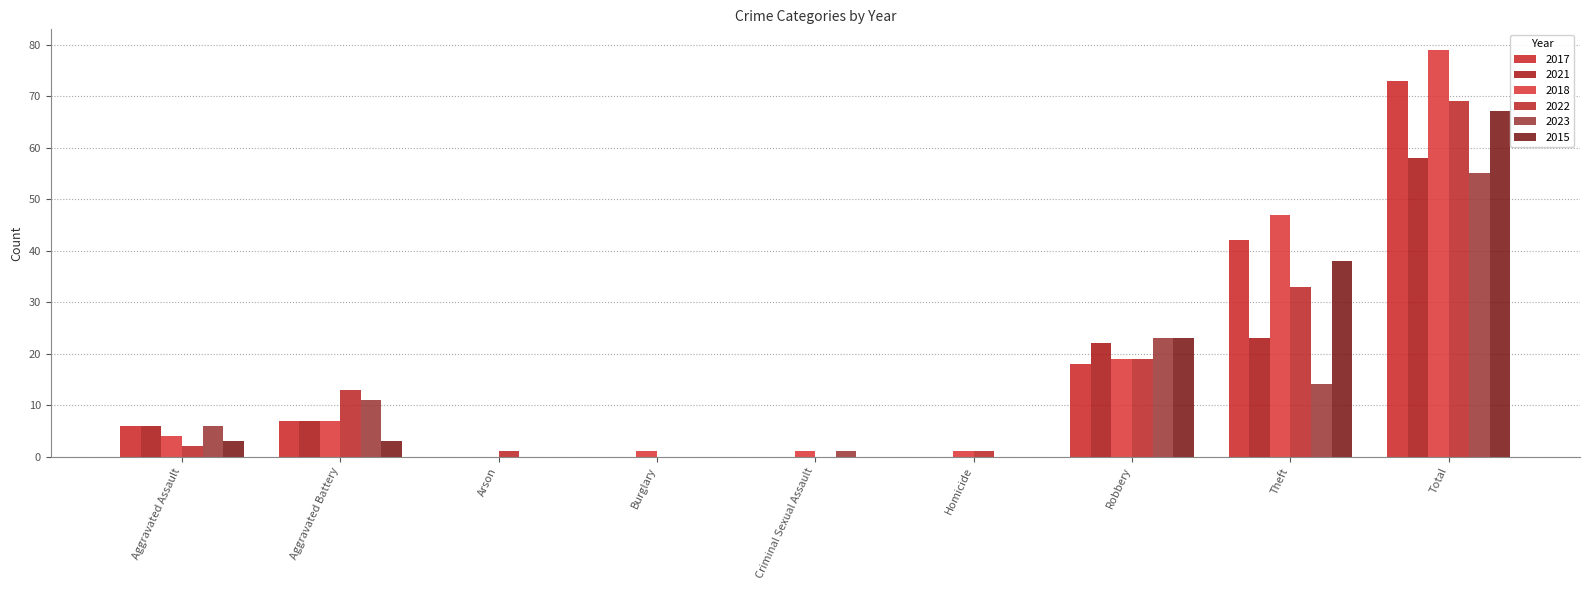

What position from the left is Robbery?

7